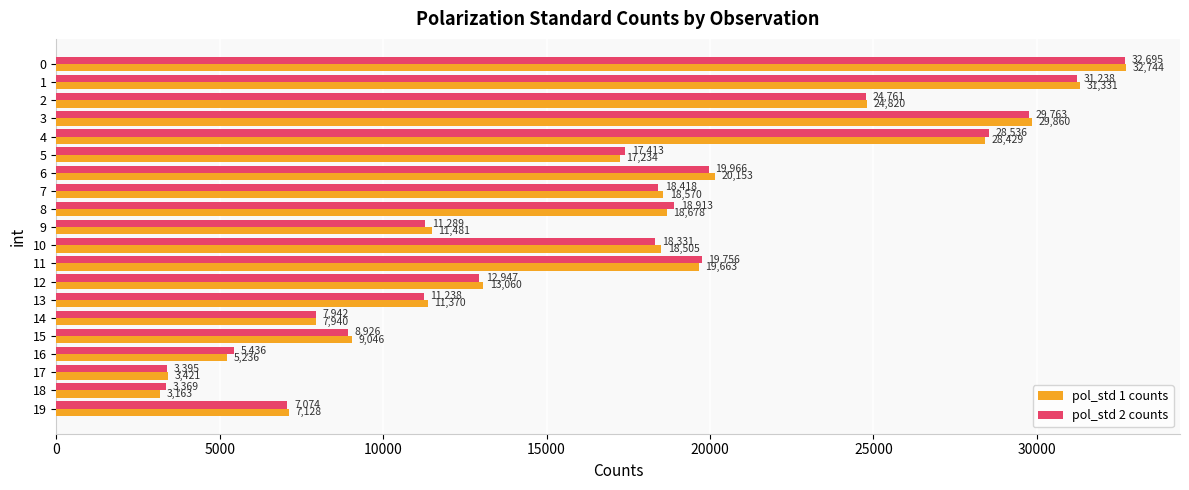

What is the spread (max minus min) of values at 0?

49.3